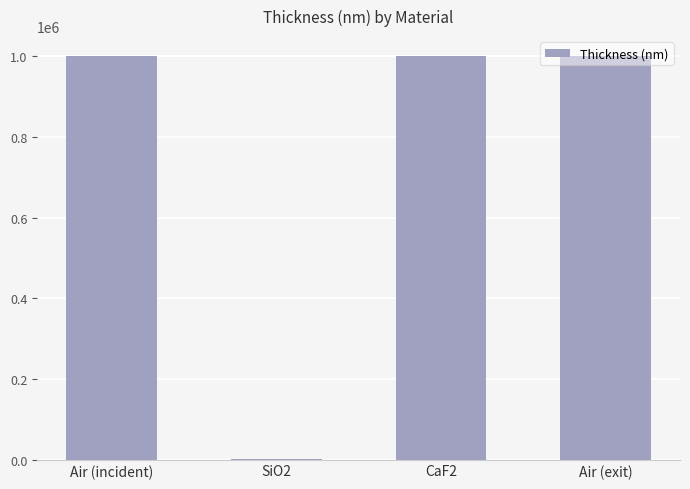

Reading left to right, transcribe all the data shown in this chart.

Air (incident)=1000000.0	SiO2=995.1	CaF2=1000000.0	Air (exit)=1000000.0